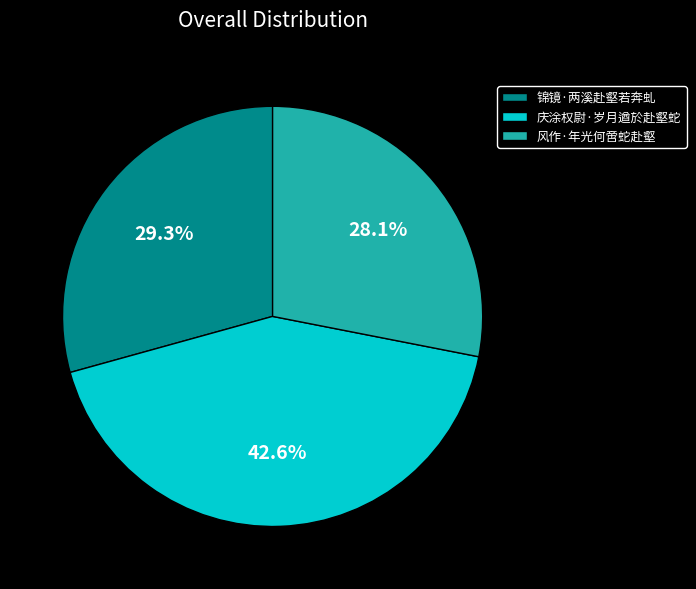

Between 庆涂权尉·岁月遒於赴壑蛇 and 风作·年光何啻蛇赴壑, which is larger?

庆涂权尉·岁月遒於赴壑蛇